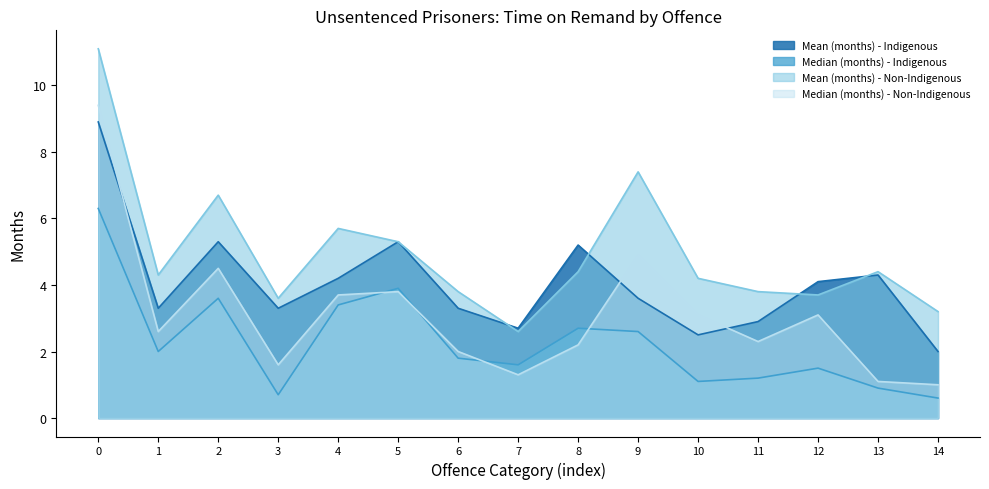

What are all the series names shown in the legend?

Mean (months) - Indigenous, Median (months) - Indigenous, Mean (months) - Non-Indigenous, Median (months) - Non-Indigenous